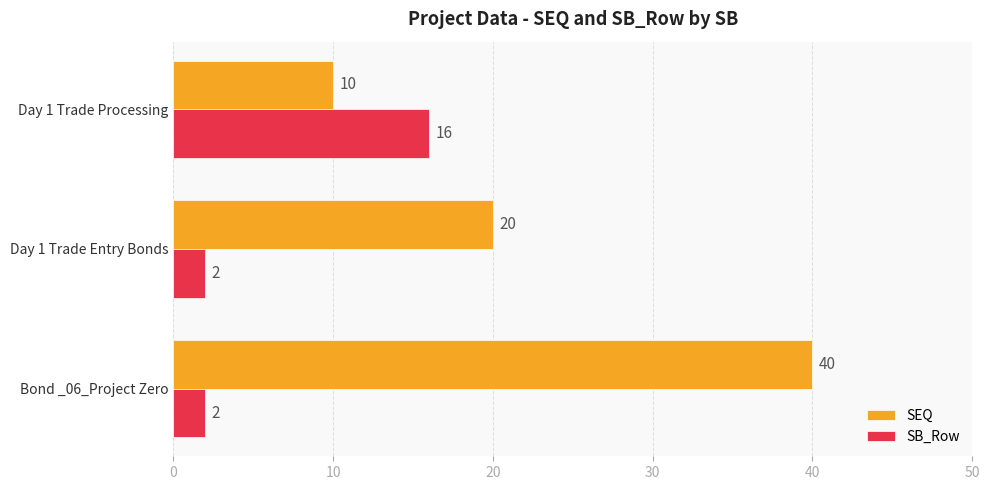

What is the difference between the highest and lowest values at Day 1 Trade Entry Bonds?

18